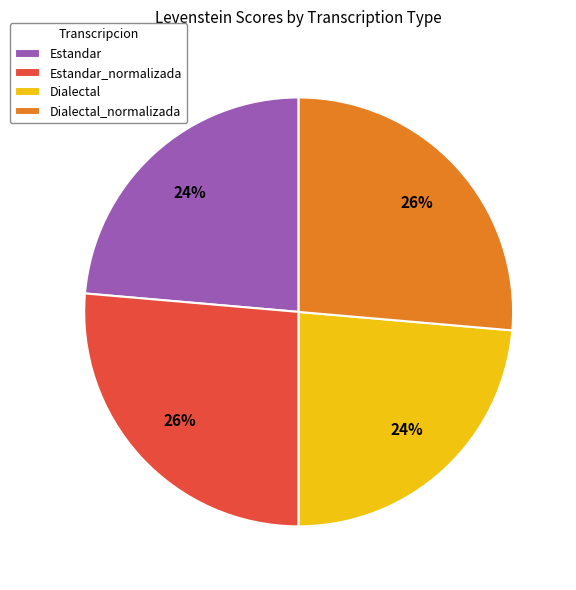

Does any single category account for the majority?

No